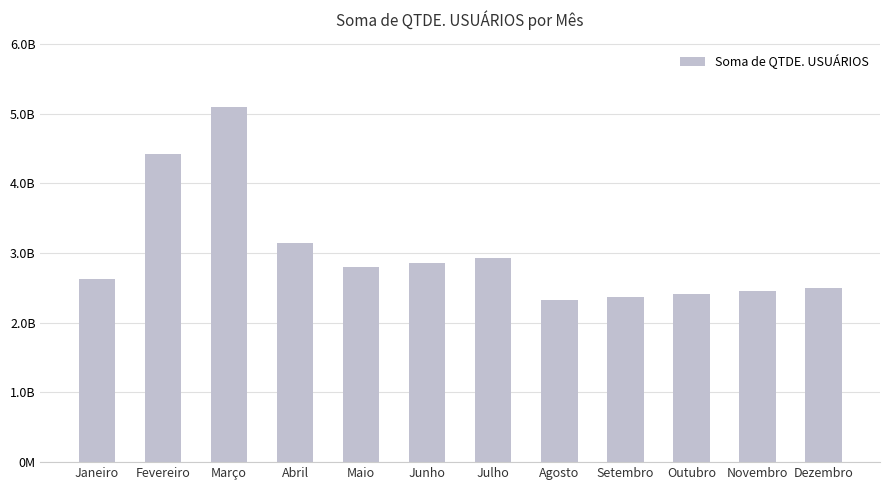

The value at Julho is 4344436620. True or false?

False